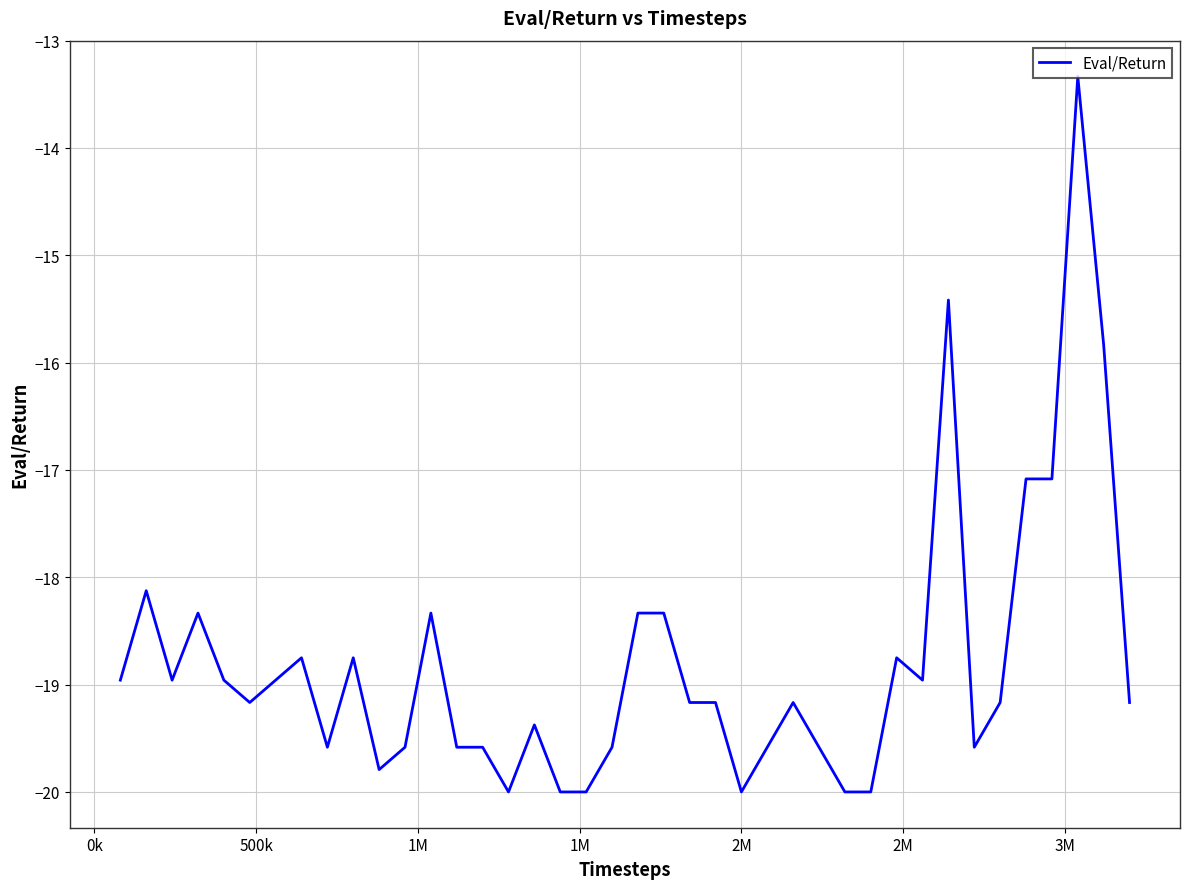

What is the difference between the maximum and minimum values?

6.7